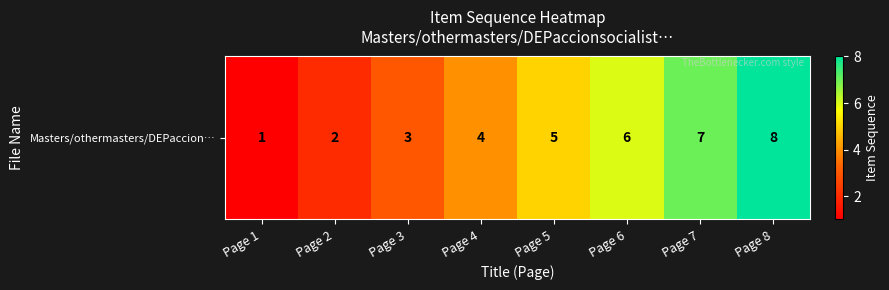

The chart shows a value of 1 at Page 1. True or false?

True